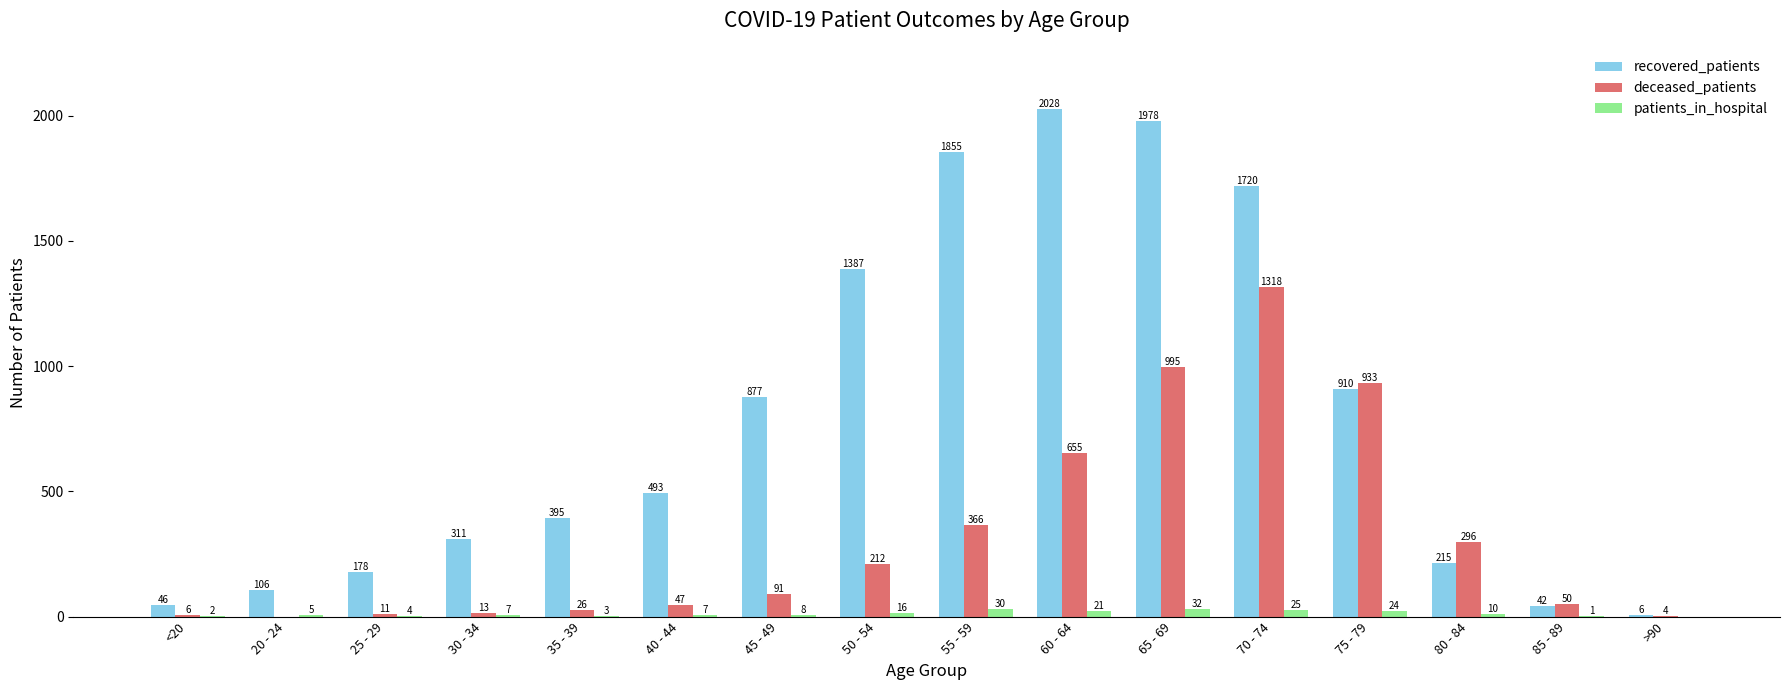

What is the spread (max minus min) of values at 70 - 74?

1695